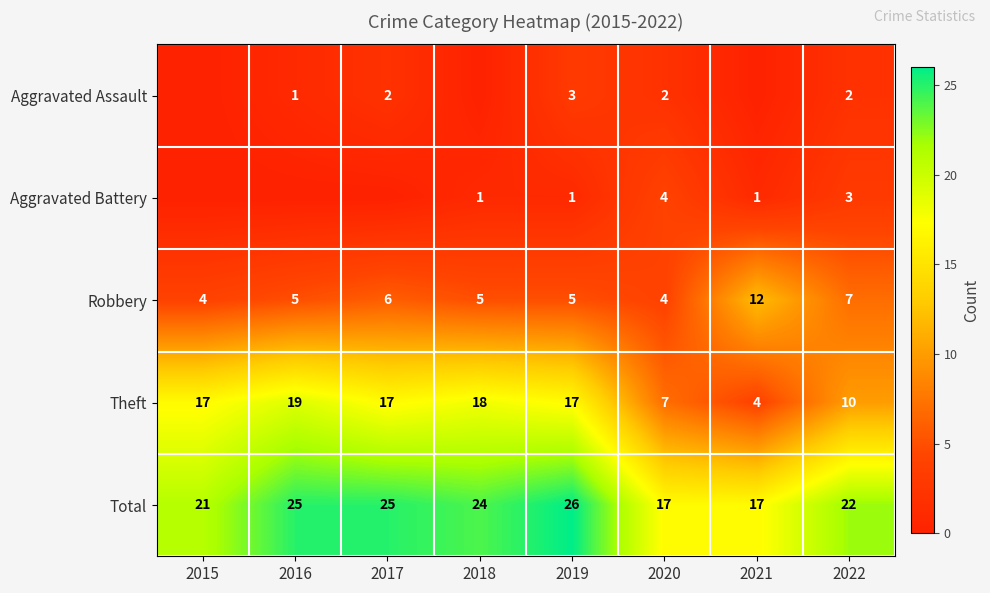

What is the difference between the Aggravated Battery values at 2020 and 2021?

3